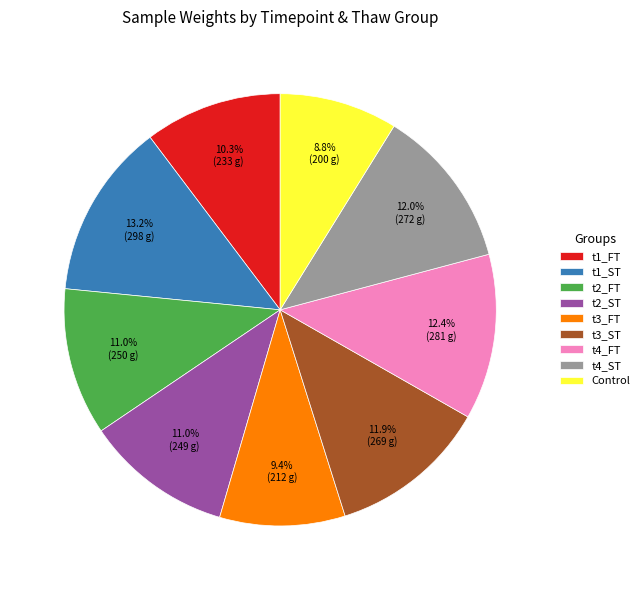

Is the sum of t2_ST and t4_FT greater than half?

No